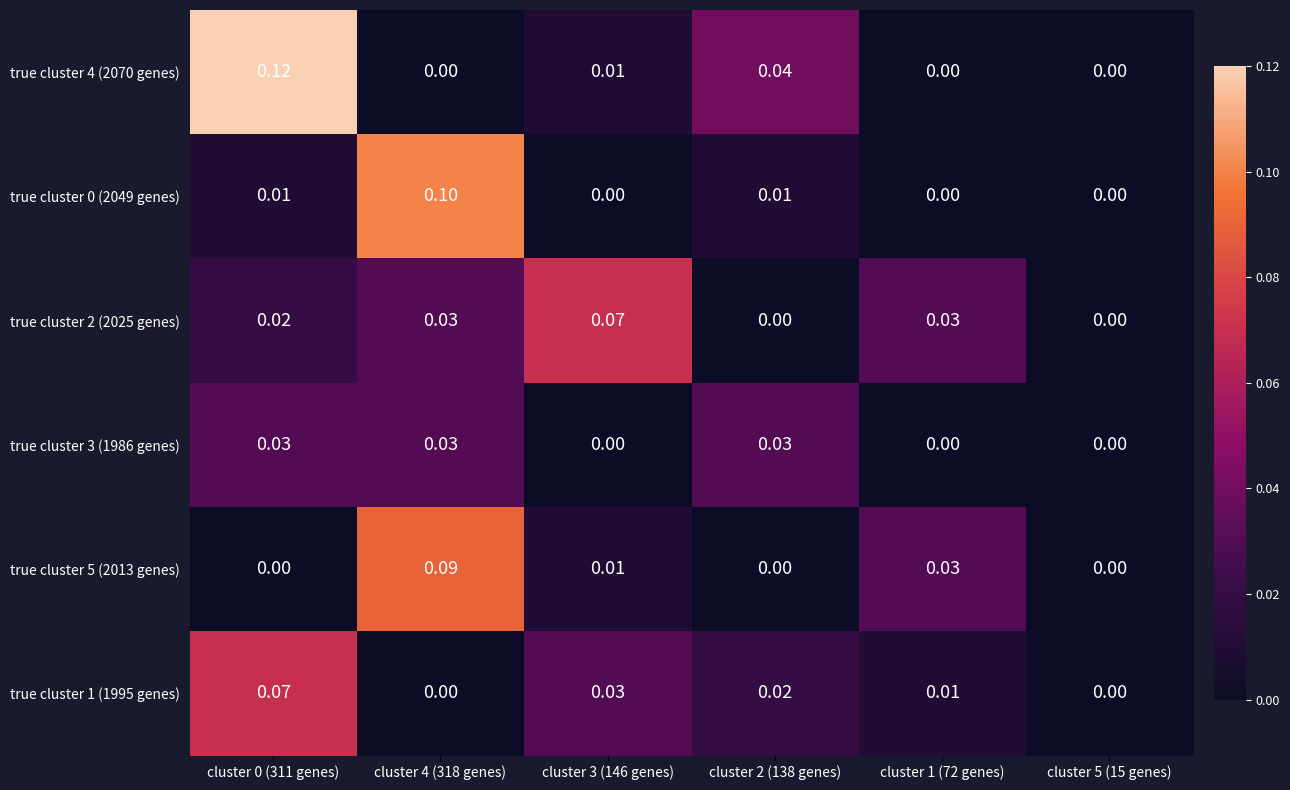

Reading right to left, list all the values displayed in this chart.

true cluster 4 (2070 genes): cluster 5 (15 genes)=0.0	cluster 1 (72 genes)=0.0	cluster 2 (138 genes)=0.0	cluster 3 (146 genes)=0.0	cluster 4 (318 genes)=0.0	cluster 0 (311 genes)=0.1
true cluster 0 (2049 genes): cluster 5 (15 genes)=0.0	cluster 1 (72 genes)=0.0	cluster 2 (138 genes)=0.0	cluster 3 (146 genes)=0.0	cluster 4 (318 genes)=0.1	cluster 0 (311 genes)=0.0
true cluster 2 (2025 genes): cluster 5 (15 genes)=0.0	cluster 1 (72 genes)=0.0	cluster 2 (138 genes)=0.0	cluster 3 (146 genes)=0.1	cluster 4 (318 genes)=0.0	cluster 0 (311 genes)=0.0
true cluster 3 (1986 genes): cluster 5 (15 genes)=0.0	cluster 1 (72 genes)=0.0	cluster 2 (138 genes)=0.0	cluster 3 (146 genes)=0.0	cluster 4 (318 genes)=0.0	cluster 0 (311 genes)=0.0
true cluster 5 (2013 genes): cluster 5 (15 genes)=0.0	cluster 1 (72 genes)=0.0	cluster 2 (138 genes)=0.0	cluster 3 (146 genes)=0.0	cluster 4 (318 genes)=0.1	cluster 0 (311 genes)=0.0
true cluster 1 (1995 genes): cluster 5 (15 genes)=0.0	cluster 1 (72 genes)=0.0	cluster 2 (138 genes)=0.0	cluster 3 (146 genes)=0.0	cluster 4 (318 genes)=0.0	cluster 0 (311 genes)=0.1